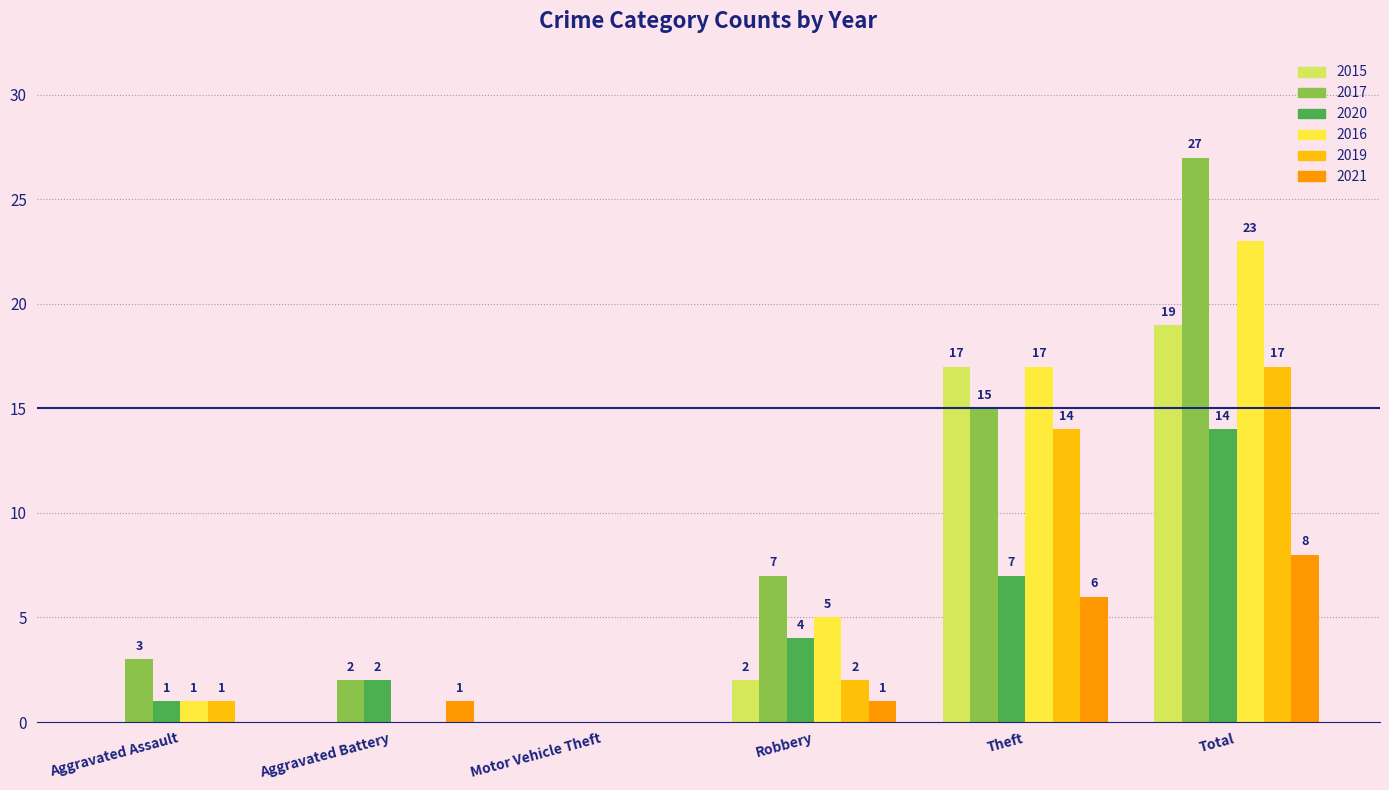

What is the sum of all 2020 values?

28